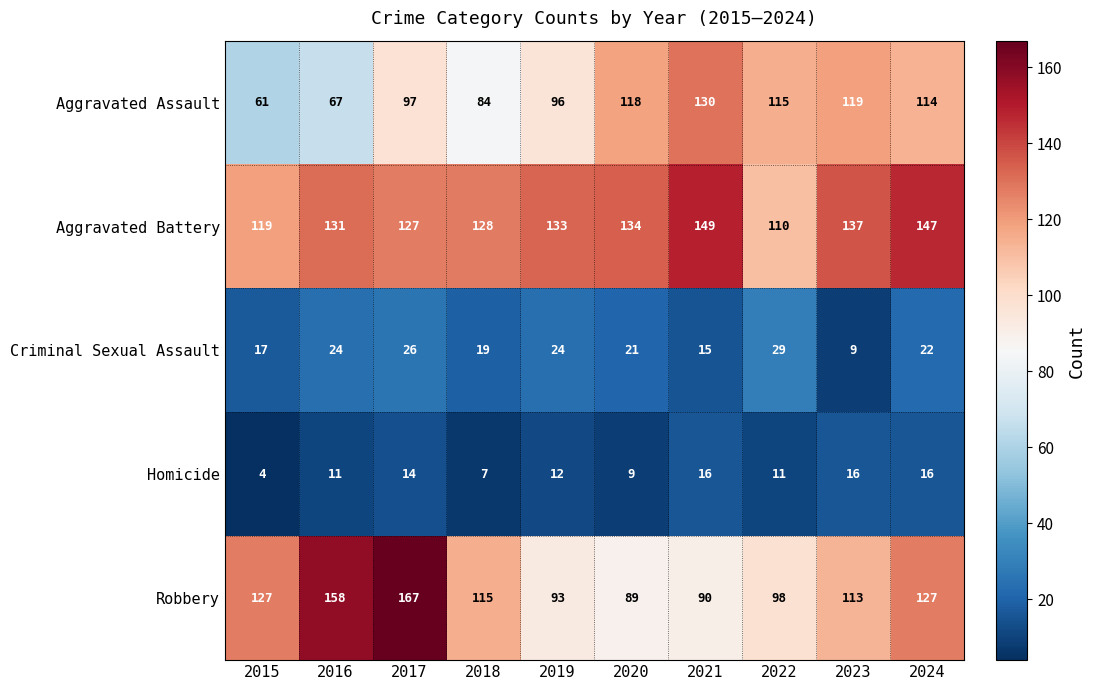

Which category has the lowest value across all series?

2015